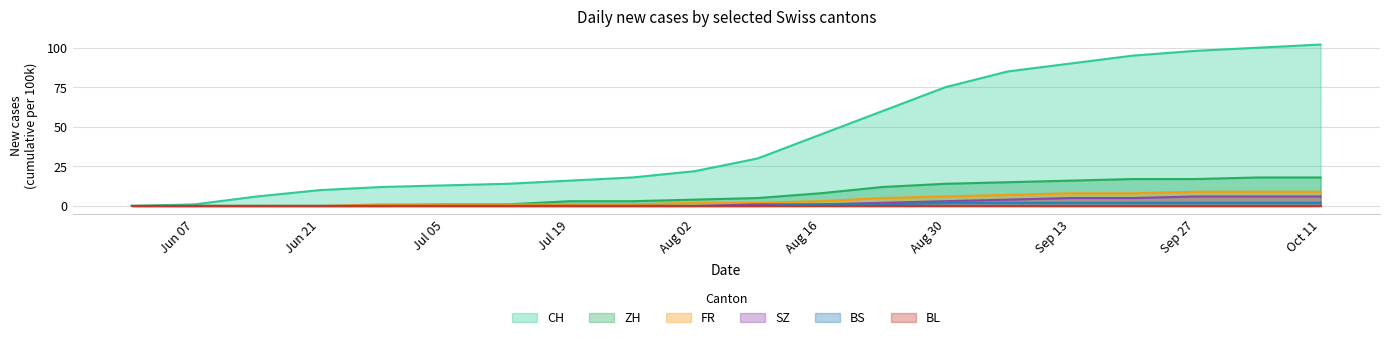

What is the sum of the SZ values at Jun 21 and Sep 13?

5